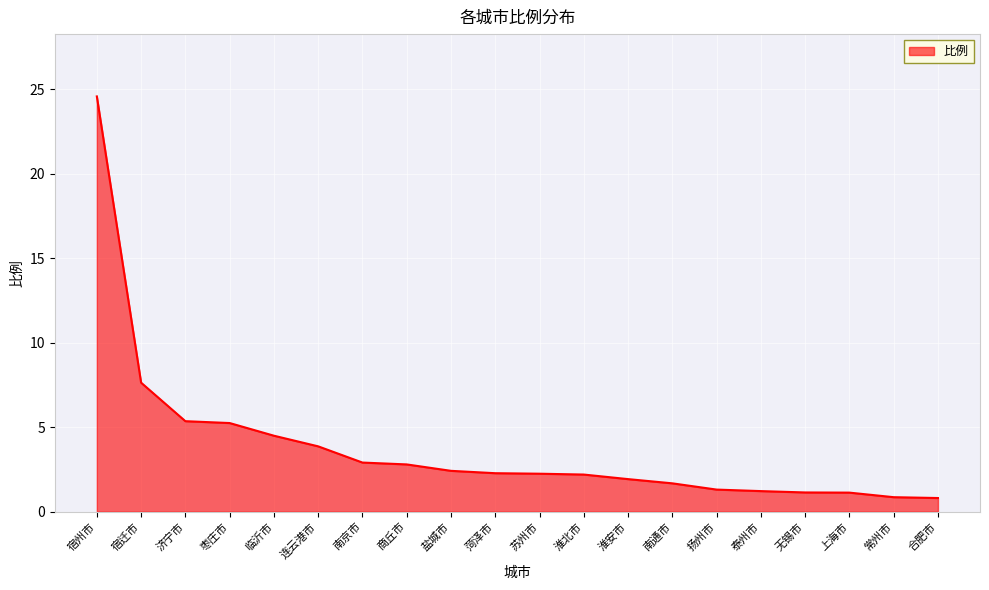

What is the difference between the values at 连云港市 and 商丘市?

1.1